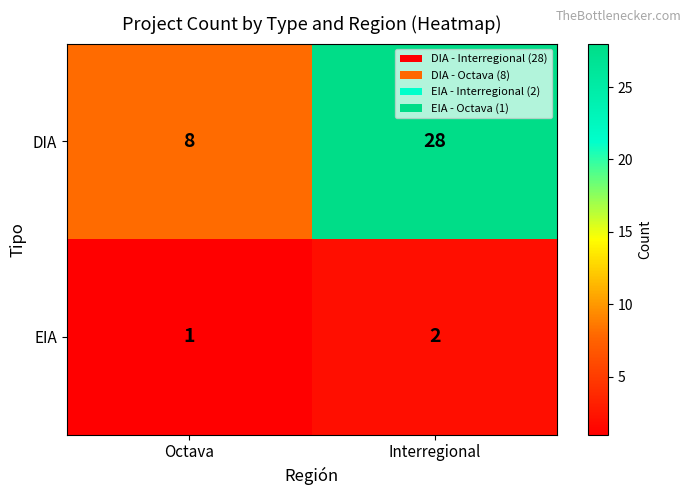

Where is EIA nearest to the value 1?

Octava